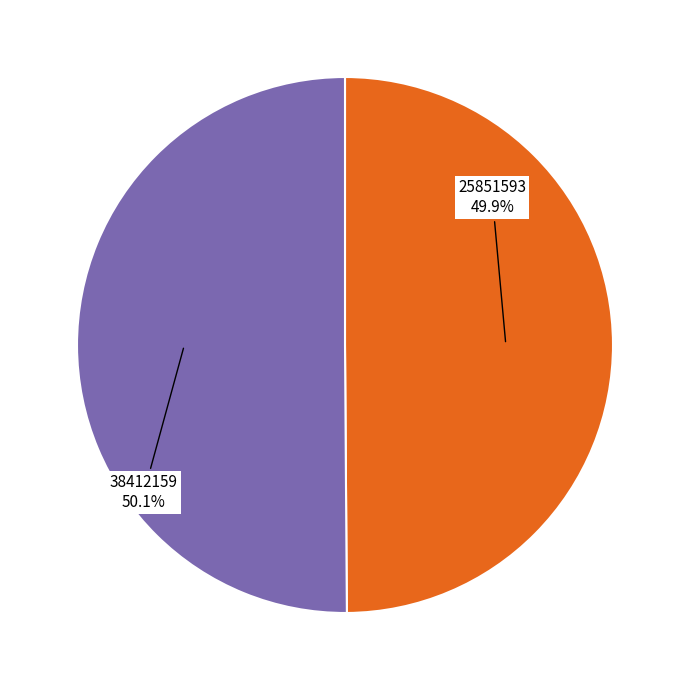

To the nearest percent, what portion does 25851593 represent?

50%